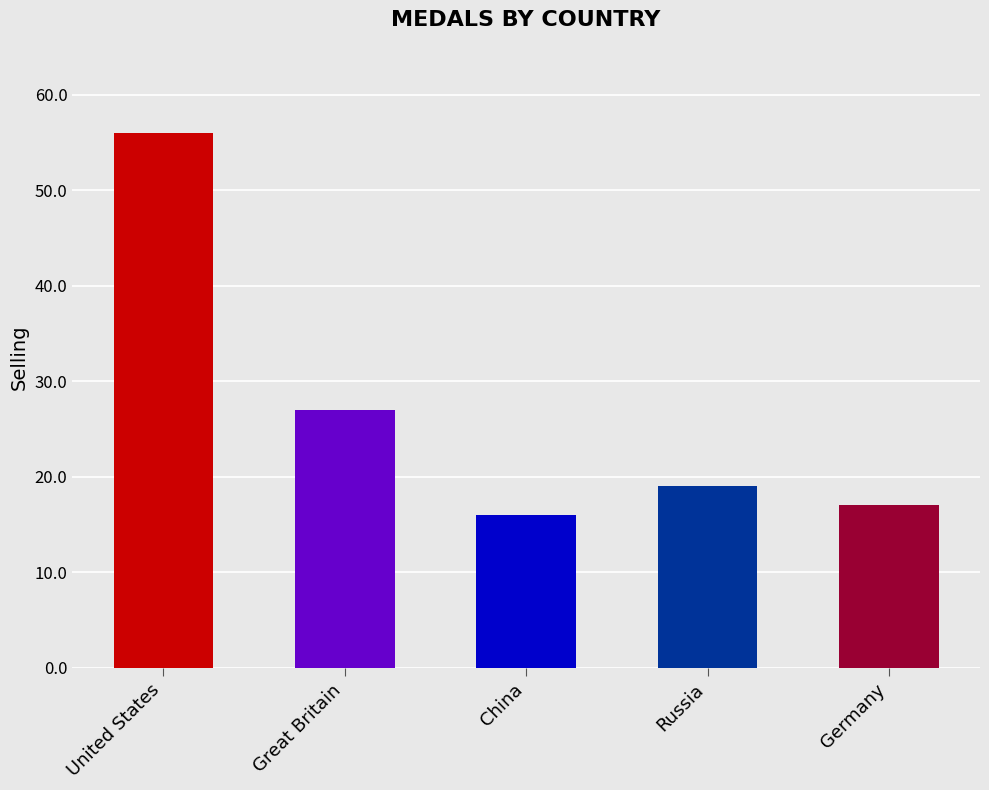

At which category does the chart reach its minimum across all series?

China